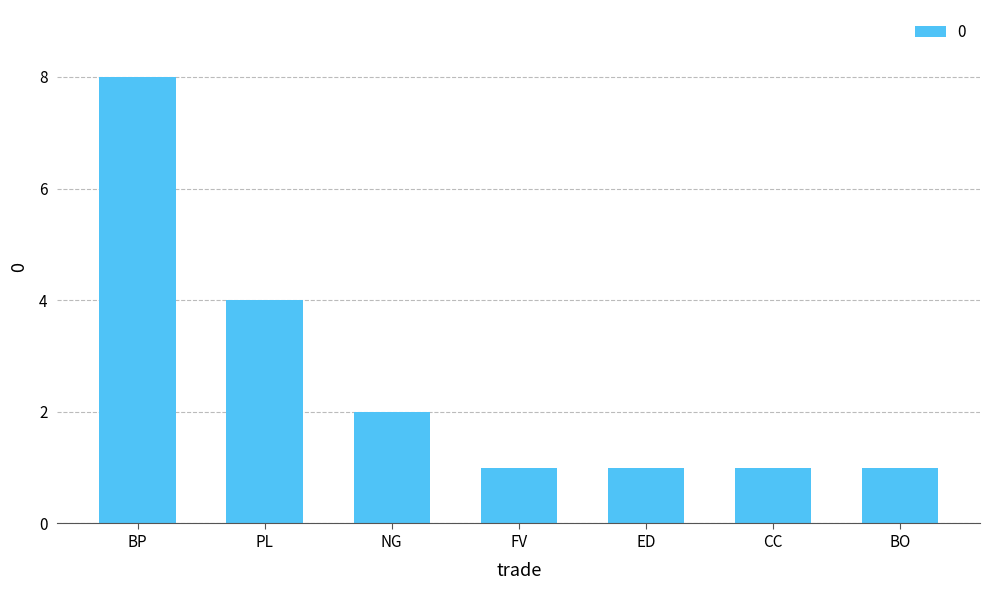

Reading left to right, transcribe all the data shown in this chart.

BP=8	PL=4	NG=2	FV=1	ED=1	CC=1	BO=1